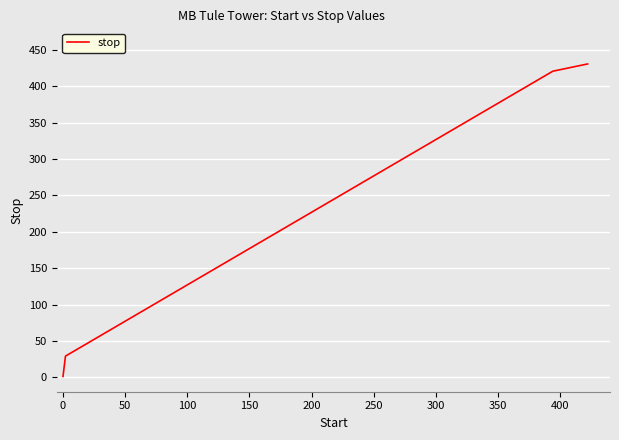

What is the average value?

224